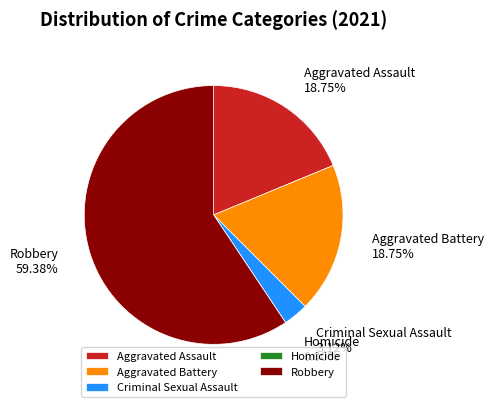

Is it true that Robbery is 59% of the pie?

True